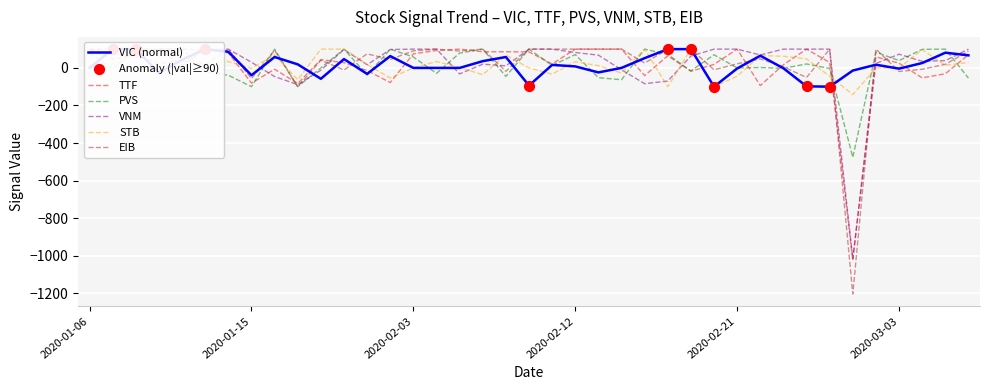

Which series has the largest total across all categories?

VNM